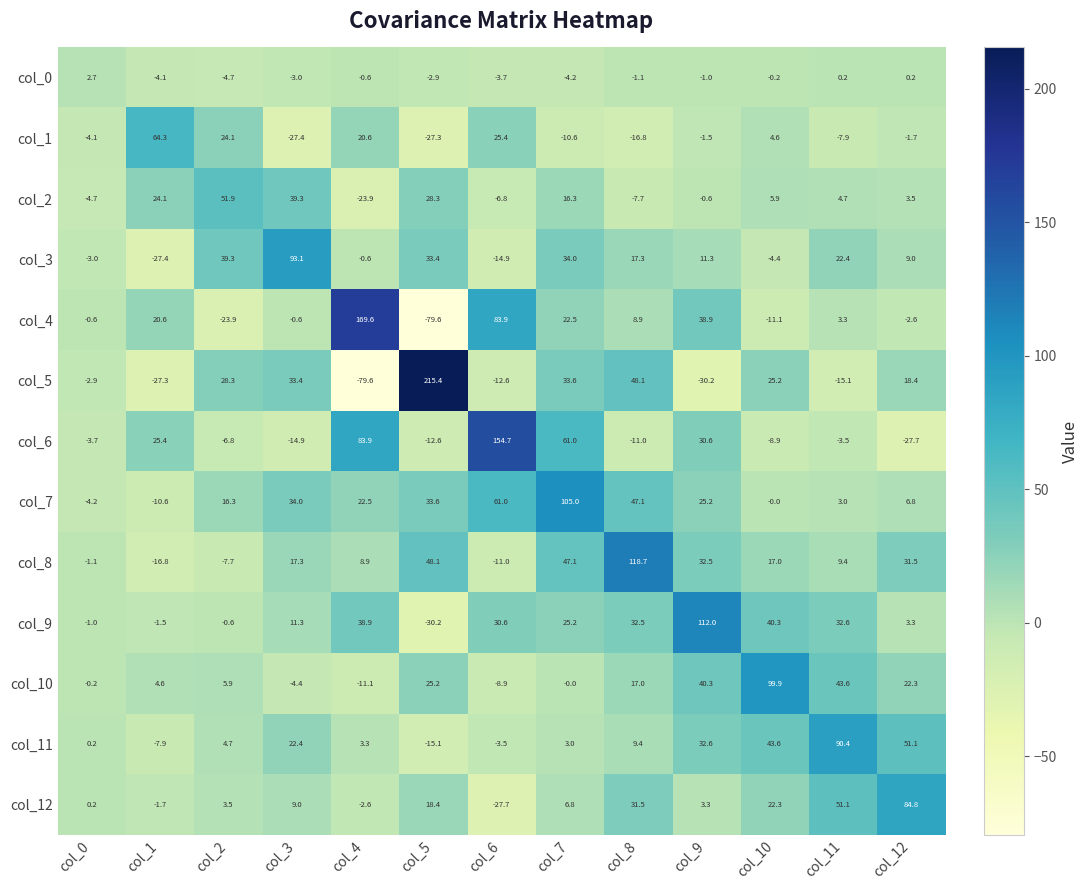

True or false: col_0 has a value of -1.5 at col_6.

False